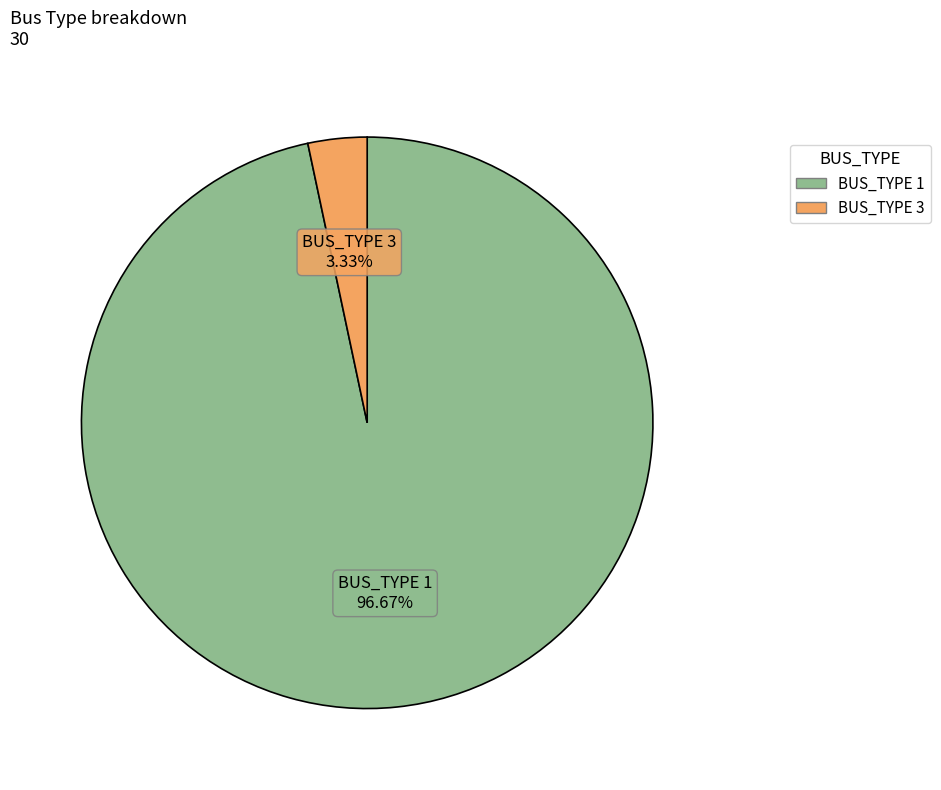

Which category has the biggest portion of the pie?

BUS_TYPE 1